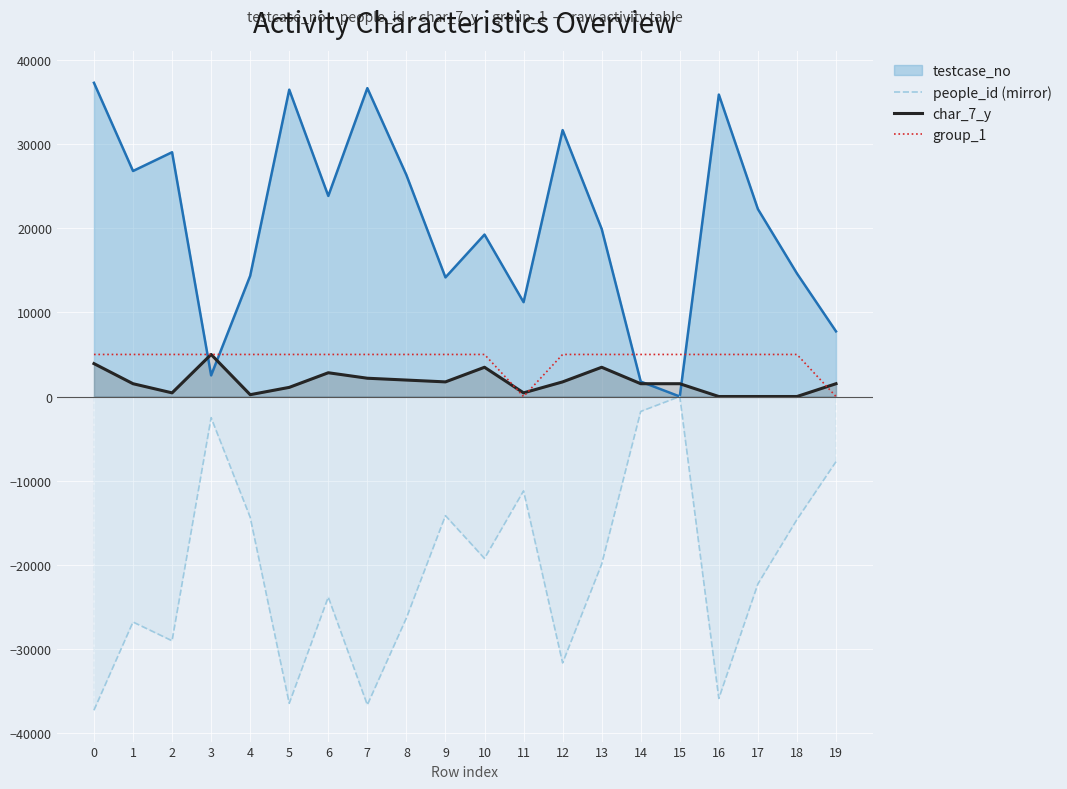

Is the value of people_id (mirror) at 12 greater than the value of char_7_y at 17?

No